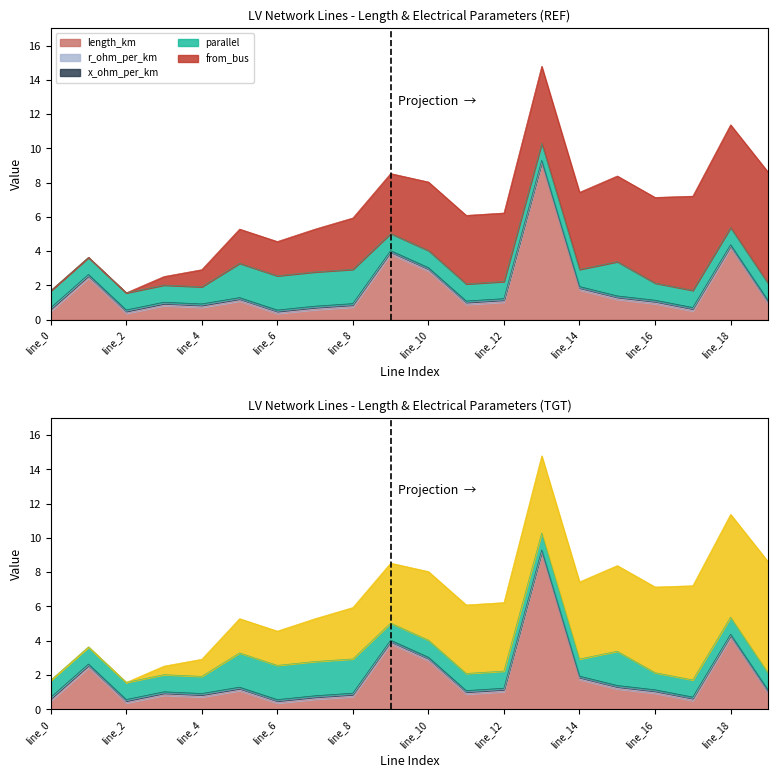

What is the maximum value for x_ohm_per_km?

0.1